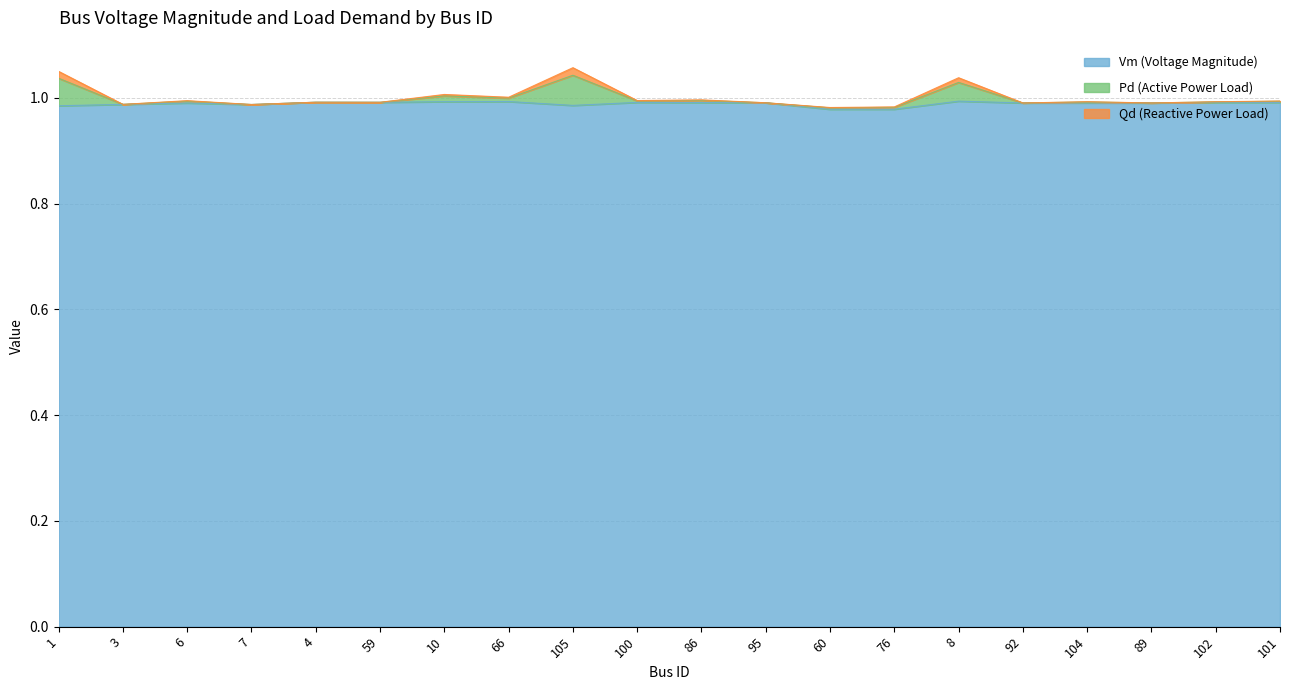

True or false: Pd has more than 0 points higher than both neighbors.

True